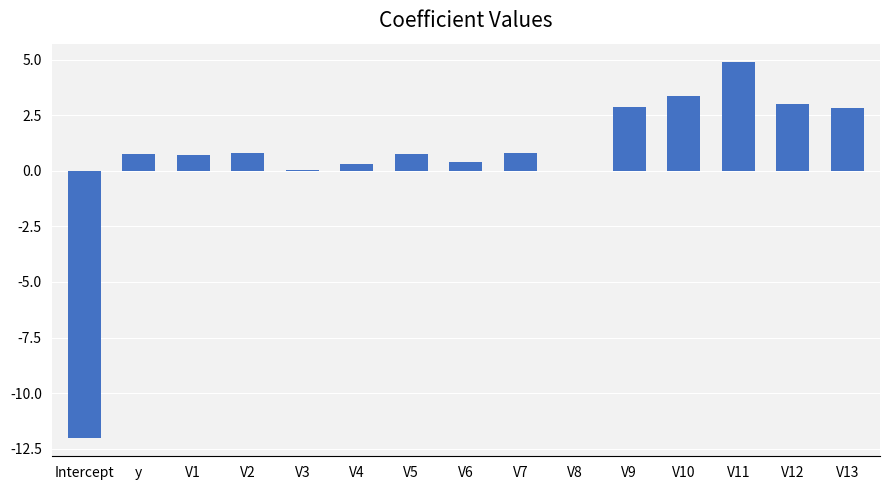

What is the change in value from Intercept to y?

+12.8